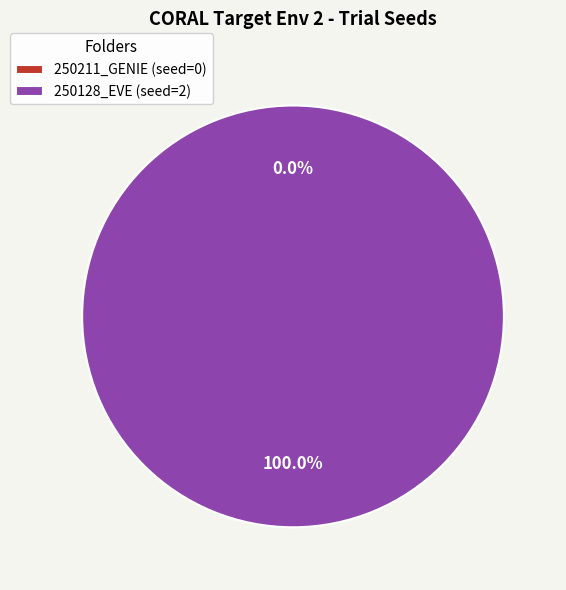

Which slice is the smallest?

250211_06-06-47_resnet50_GENIE